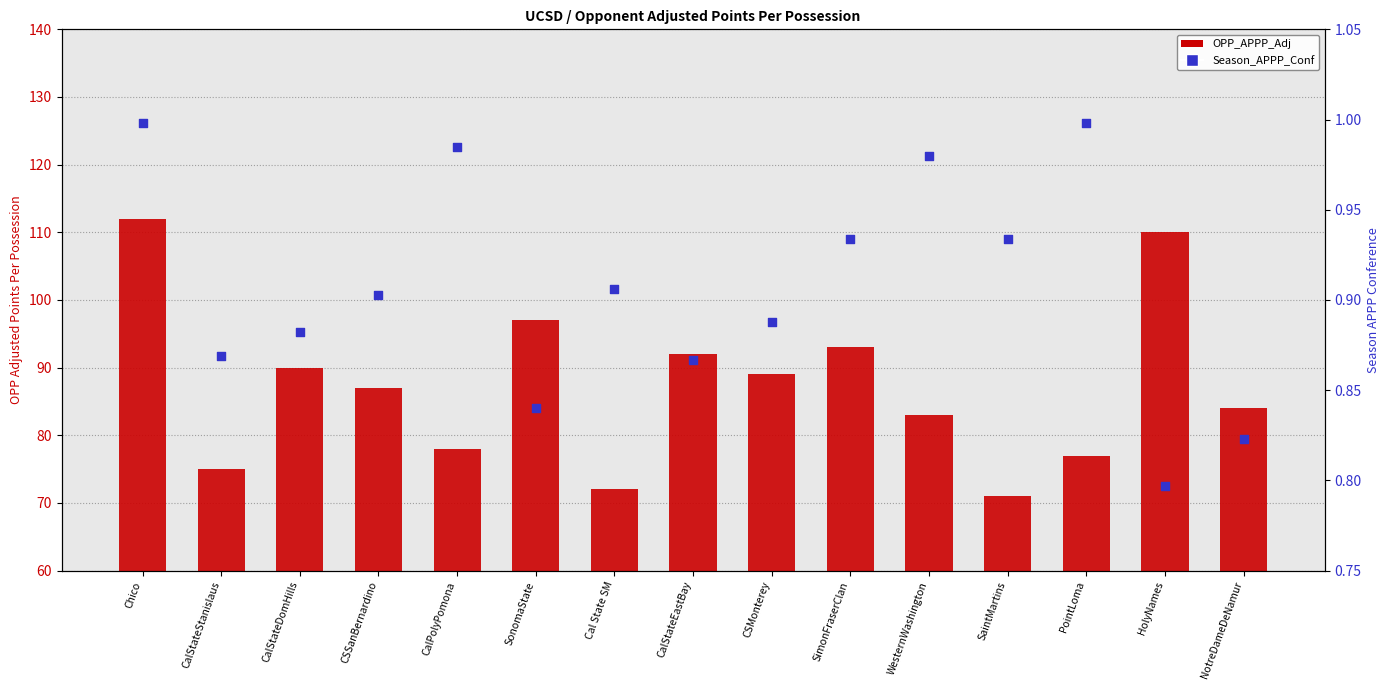

Which series reaches the minimum Y coordinate?

Season_APPP_Conf